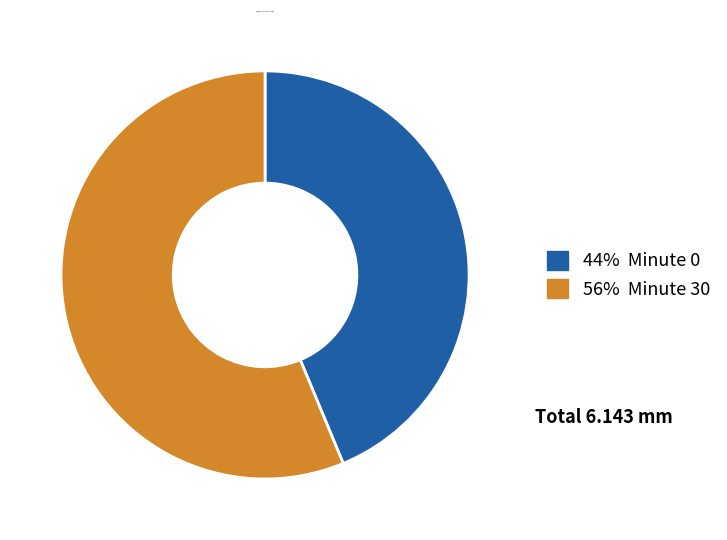

Is there any slice that represents more than half of the pie?

Yes